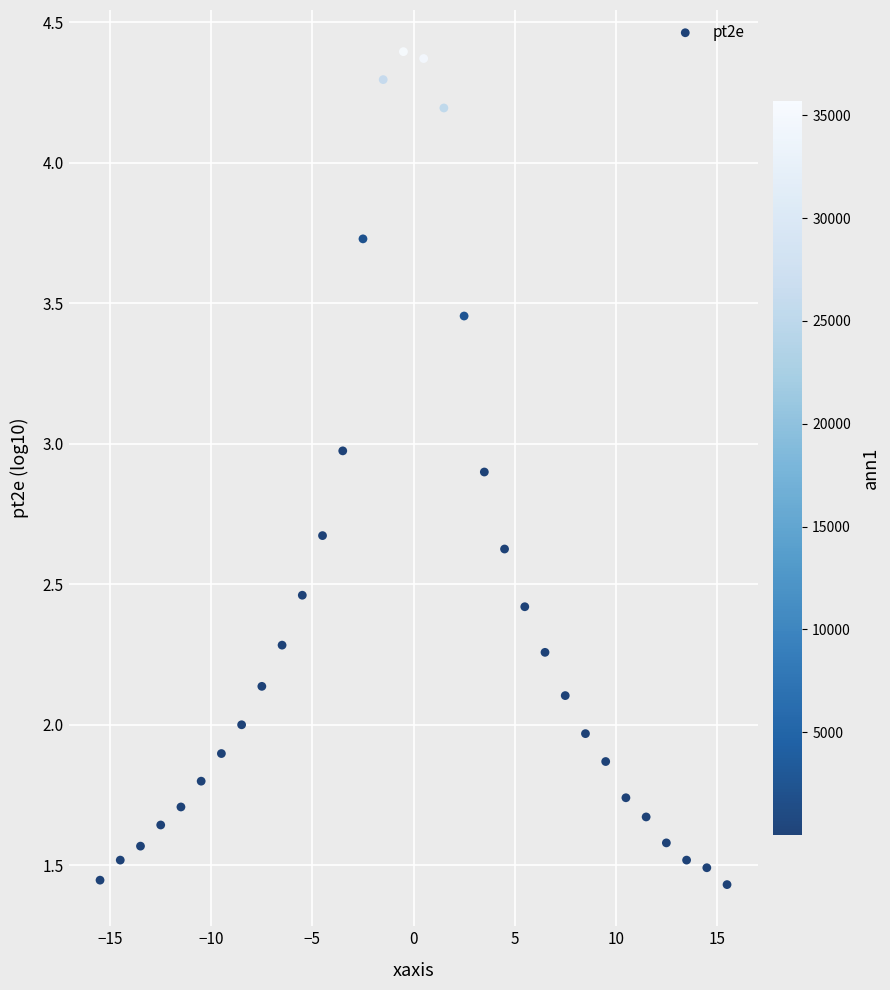

What is the range of X values (max minus min)?

31.0